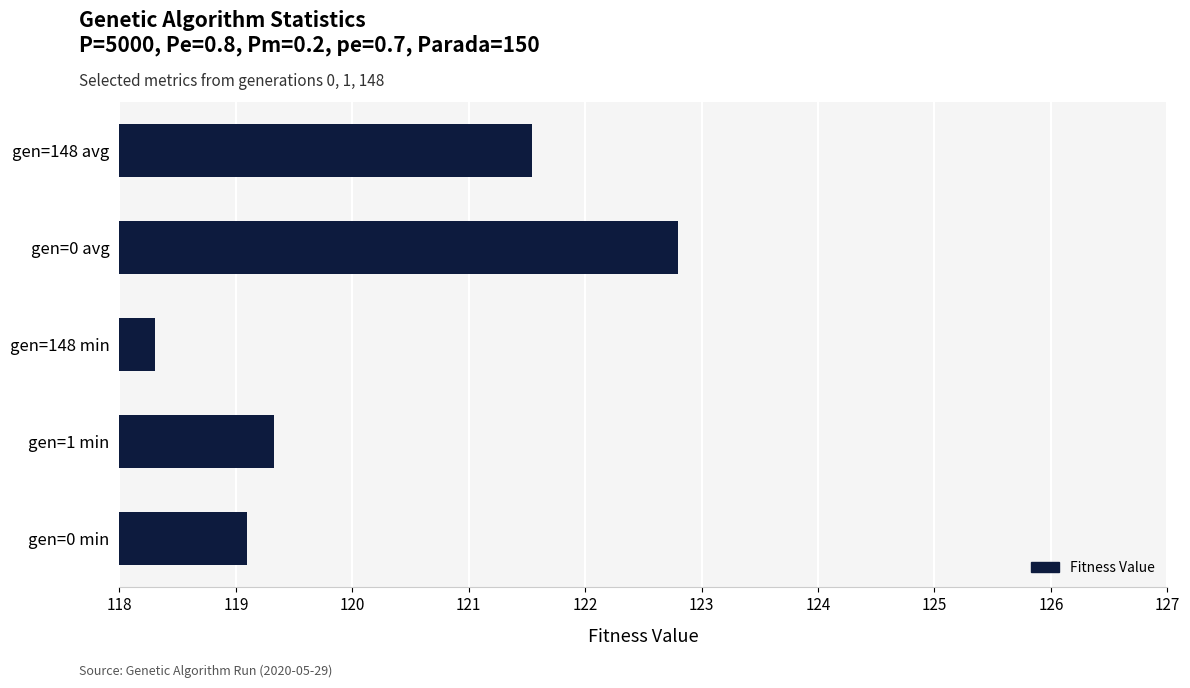

Reading bottom to top, list all the values displayed in this chart.

119.1	119.3	118.3	122.8	121.5